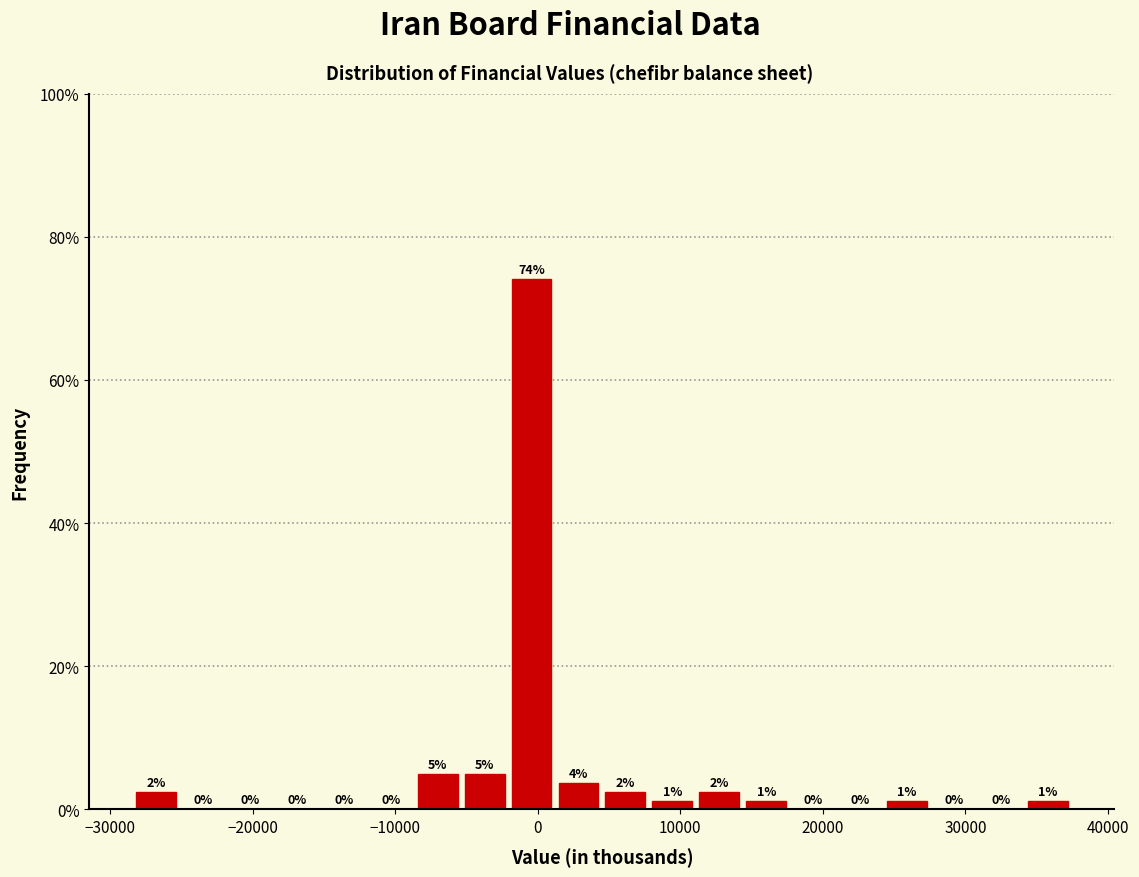

Read against the x-axis, roughly where is the centre of the tallest bar?

0